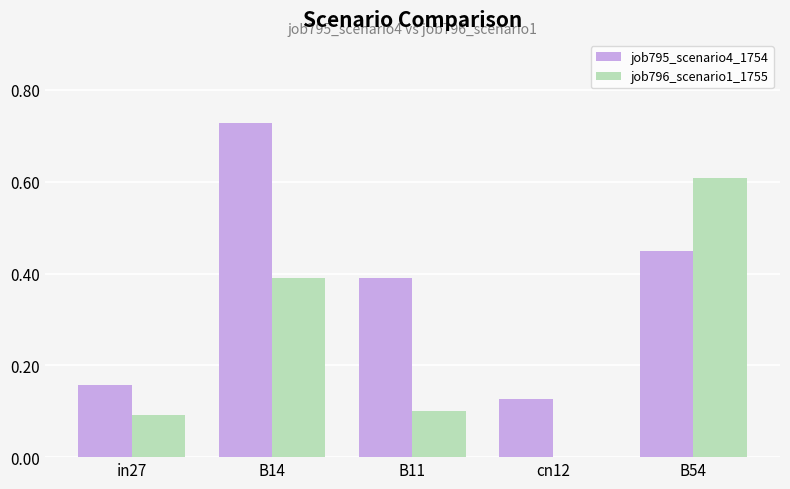

What is the sum of all job795_scenario4_1754 values?

1.8